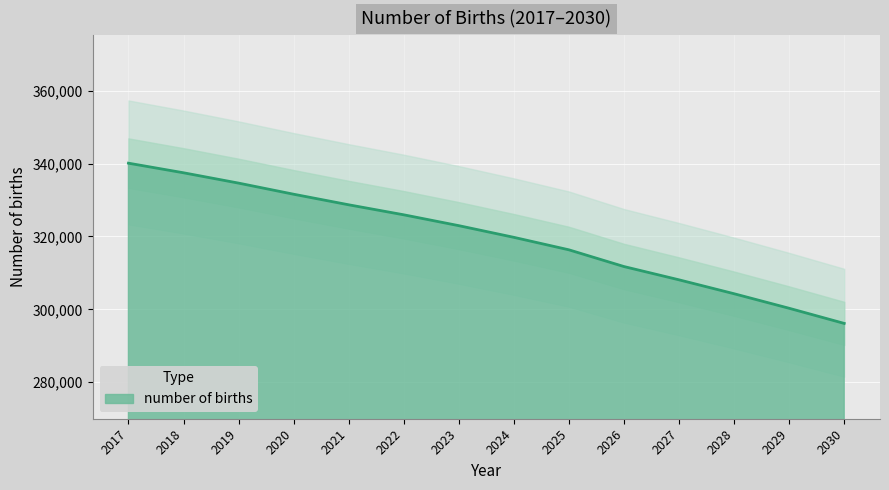

At which label is the value closest to 318120?

2024